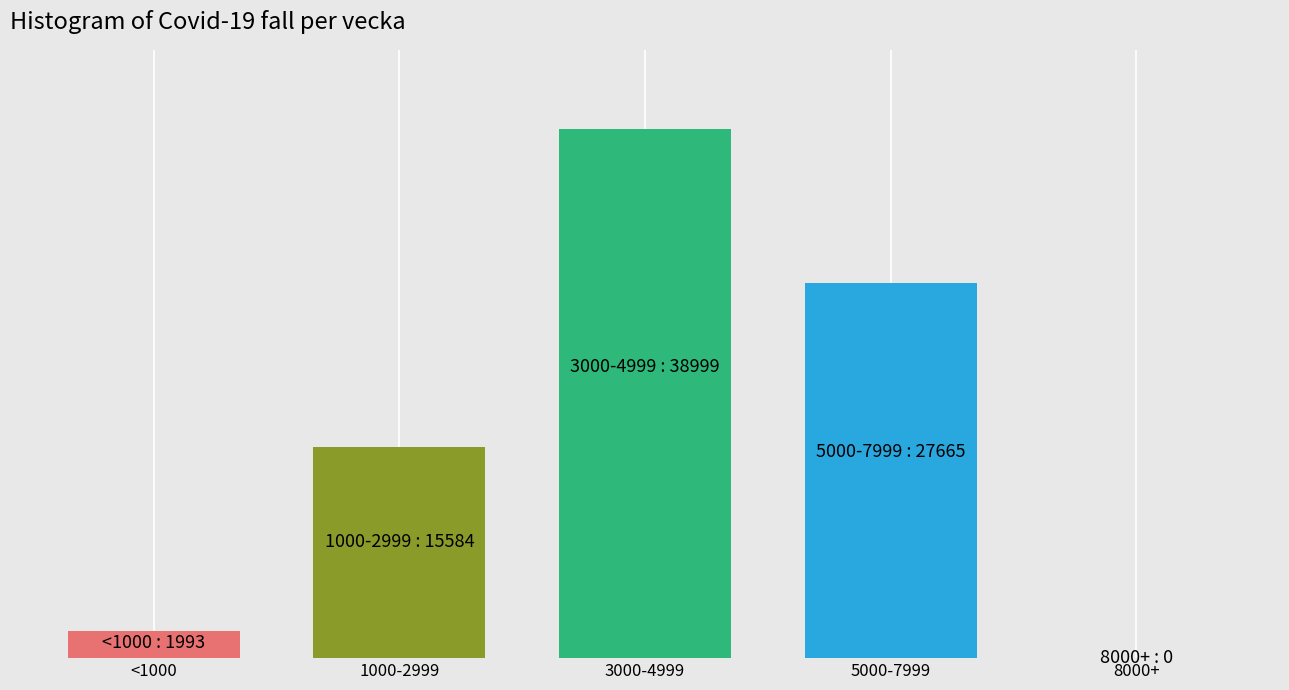

Are the bars horizontal?

No